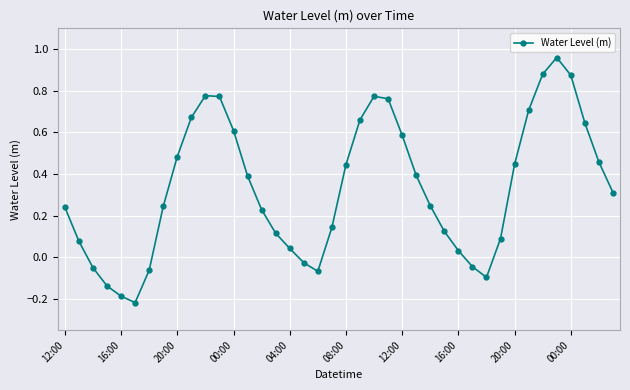

What is the difference between the second highest and minimum values?

1.1